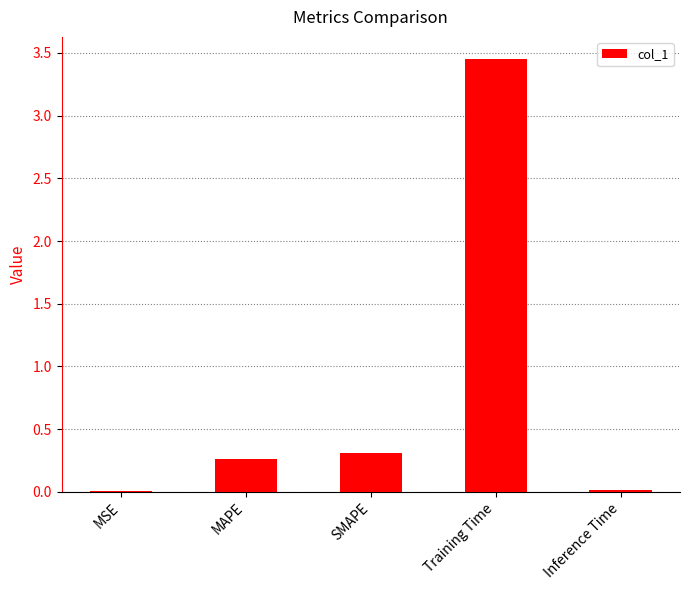

Are the bars horizontal?

No